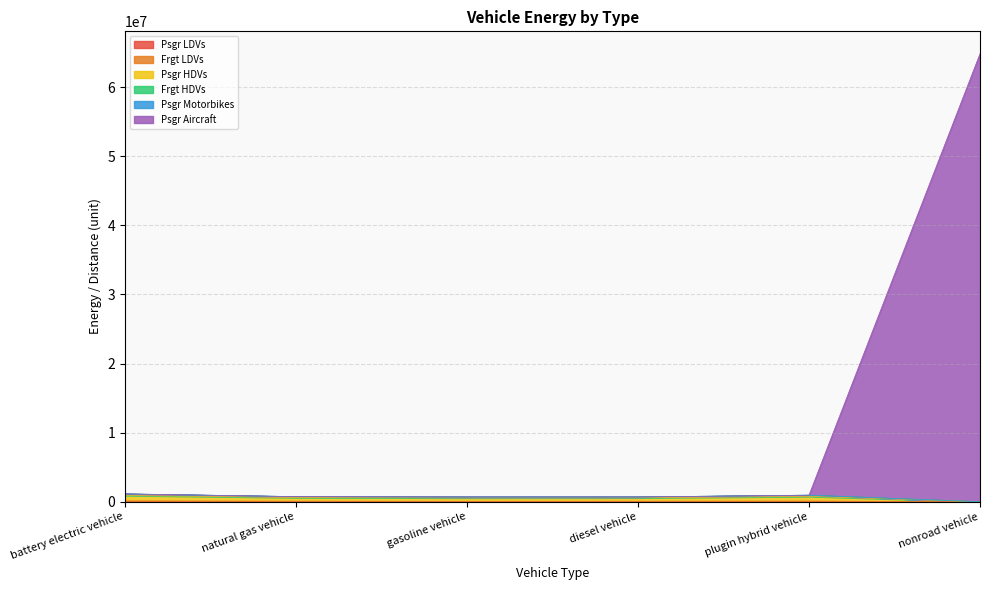

True or false: Psgr HDVs and Frgt HDVs cross at least once.

False